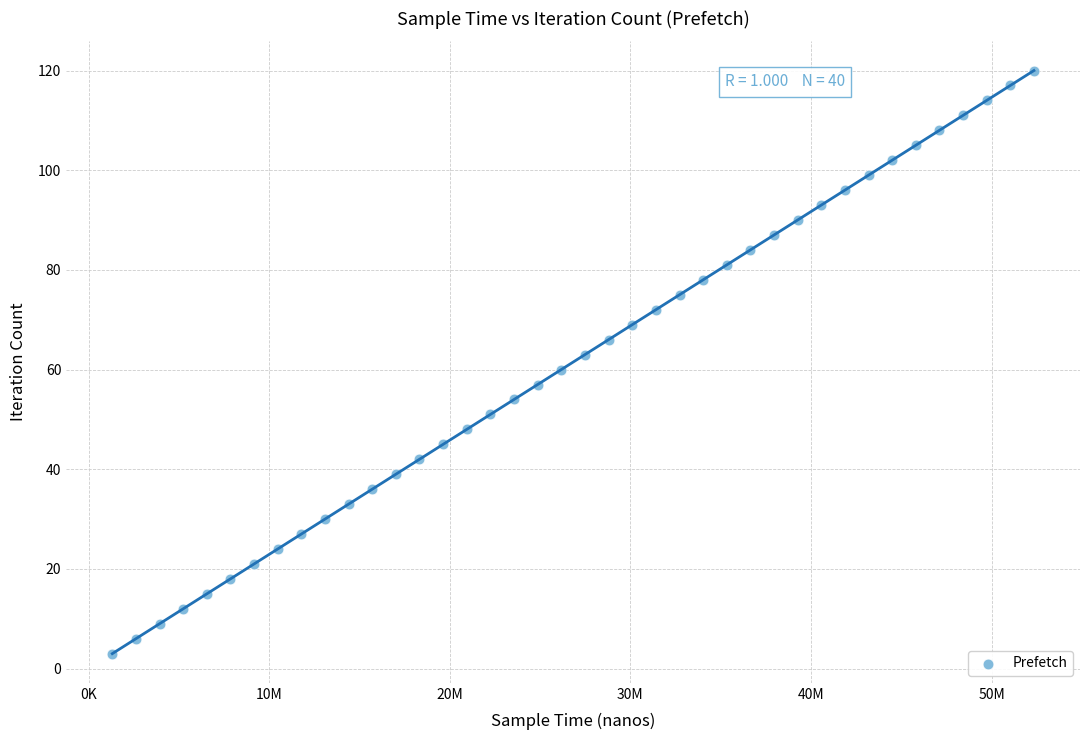

What is the range of Y values (max minus min)?

117